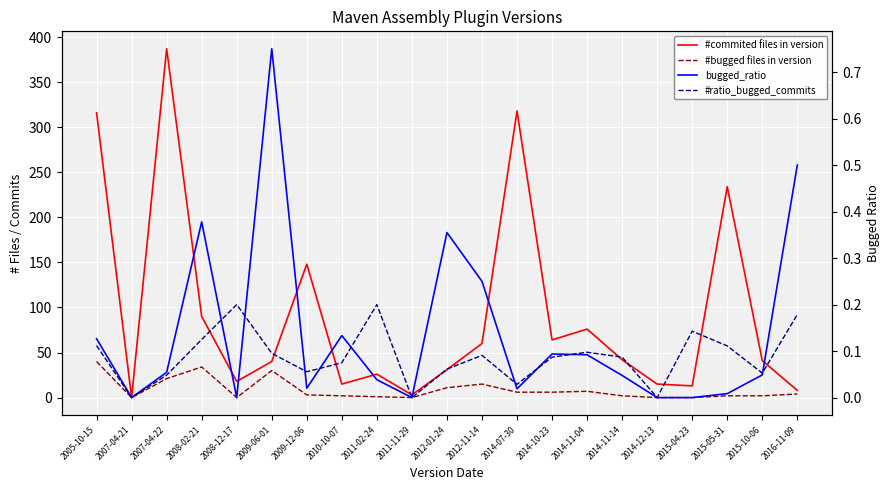

List the series in order of their peak value, highest first.

#commited files in version, #bugged files in version, bugged_ratio, #ratio_bugged_commits